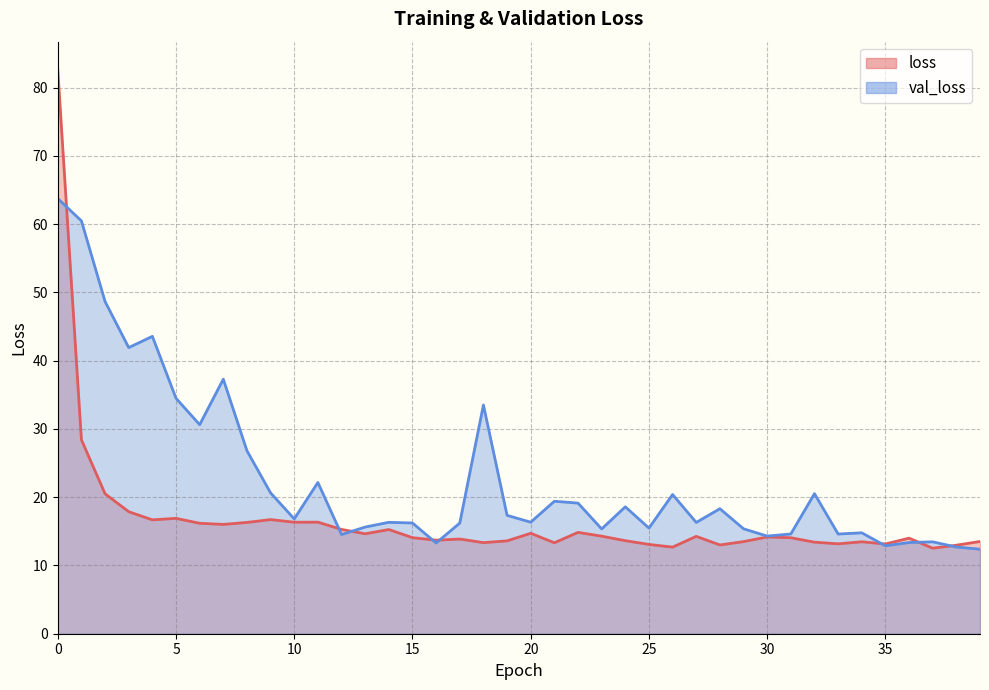

What is the spread (max minus min) of values at 25?

2.4